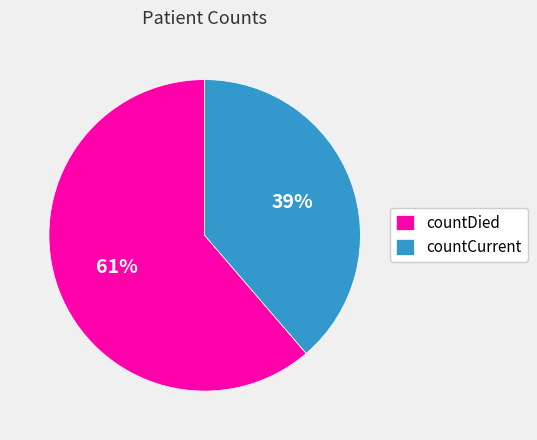

Which category has the biggest portion of the pie?

countDied